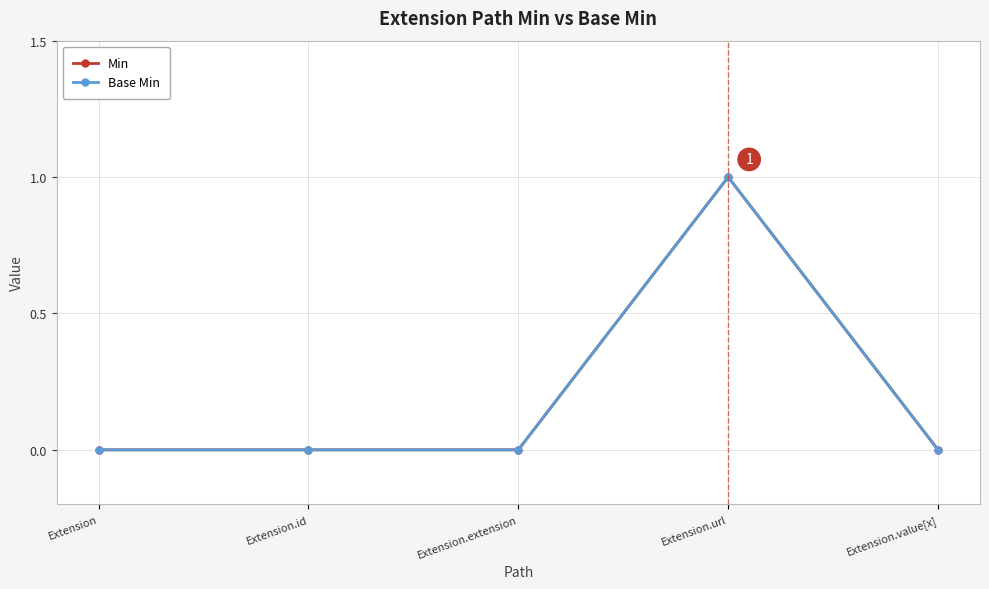

In Base Min, how many points are higher than both neighbors (excluding endpoints)?

1